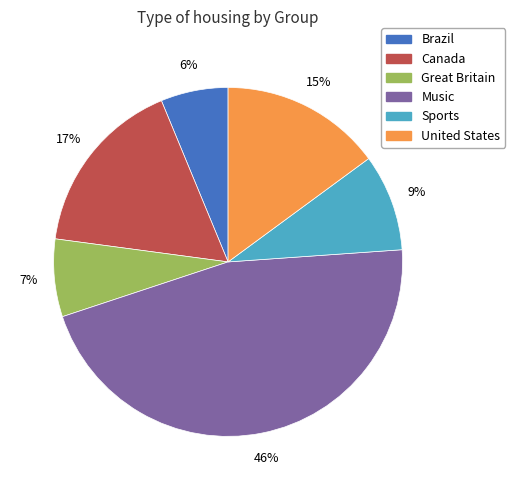

To the nearest percent, what is the combined percentage of Great Britain and Music?

53%